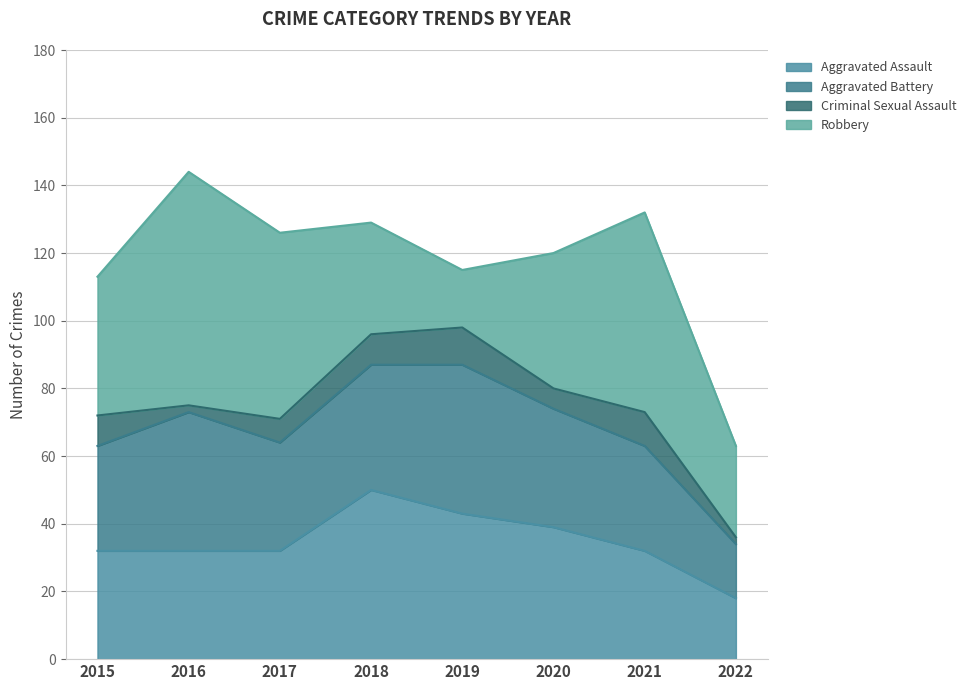

Which series has the largest total across all categories?

Robbery